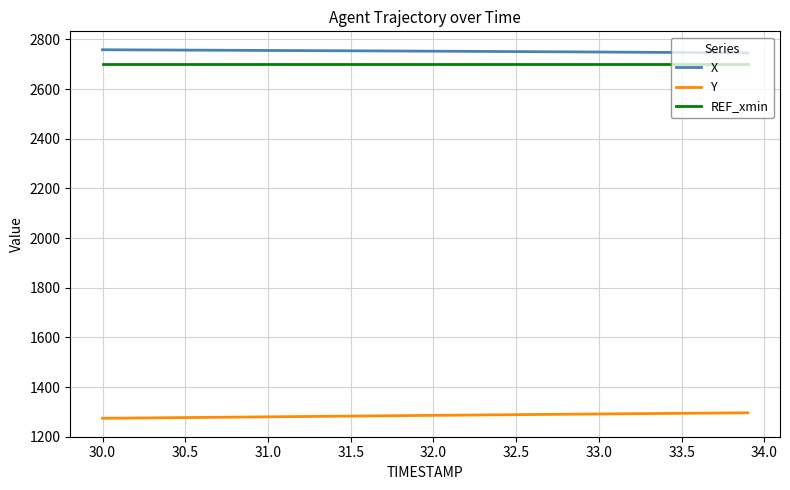

Rank the series by their maximum value, from lowest to highest.

Y, REF_xmin, X